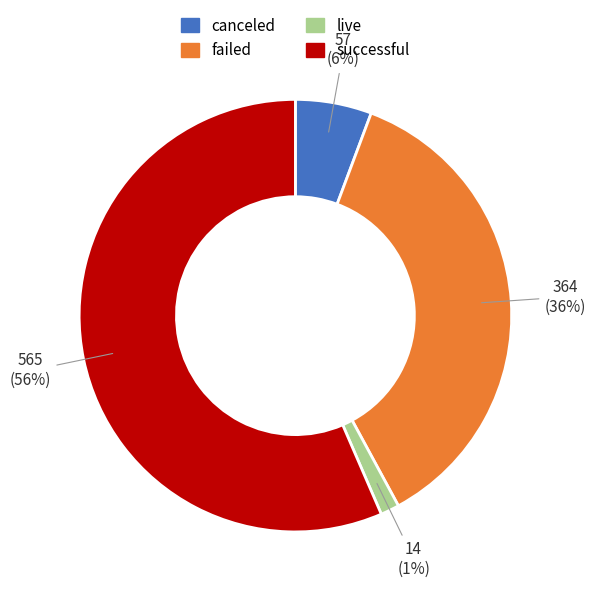

What is the largest slice in the pie chart?

successful